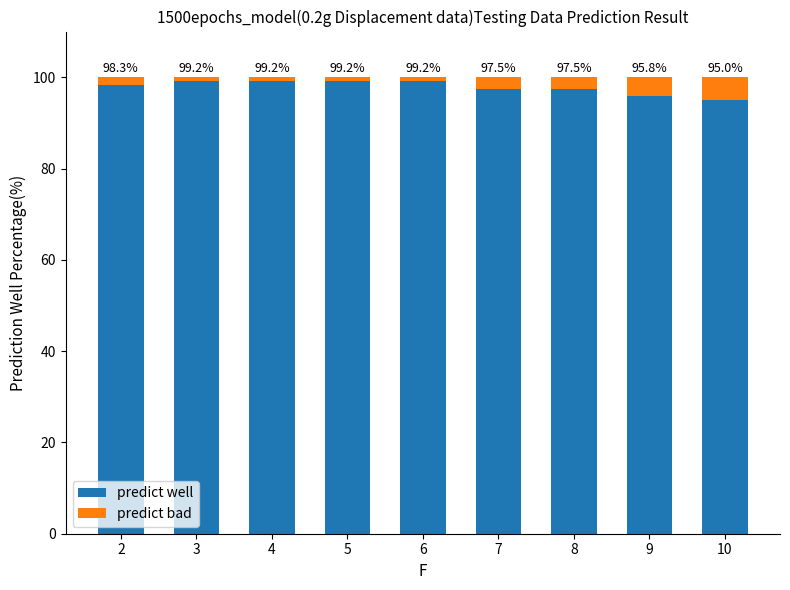

Are the bars grouped side by side (vs. stacked)?

No